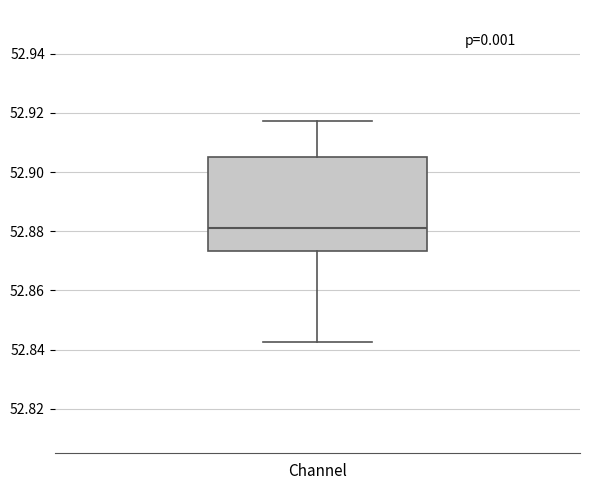

Read this box plot against the y-axis: the position of the median line, the range covered by the box, and the ends of both whiskers. The values are not printed on the chart, so give them approximately, as read against the axis.

median 52.882, box 52.874 to 52.906, whiskers 52.842 to 52.918